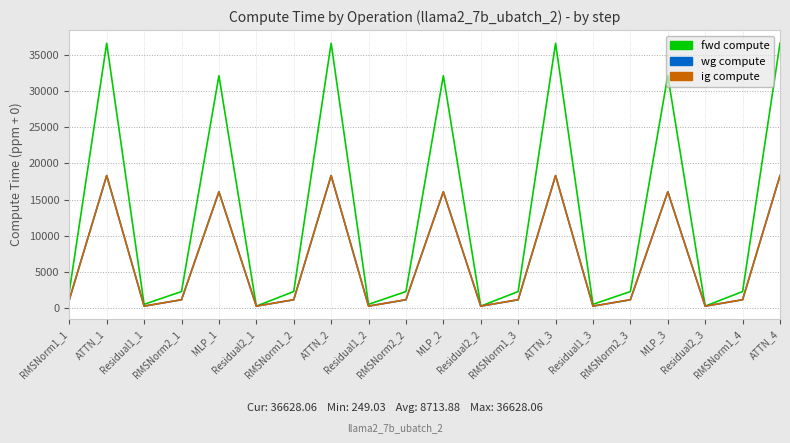

At which category does the chart reach its peak across all series?

ATTN_1